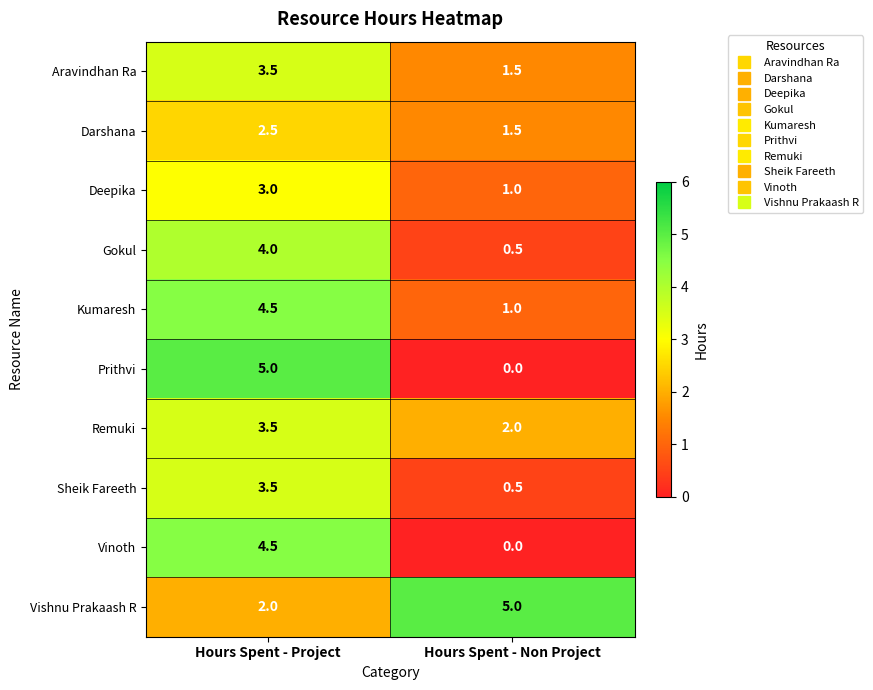

Between Hours Spent - Project and Hours Spent - Non Project, which series saw the biggest shift?

Prithvi